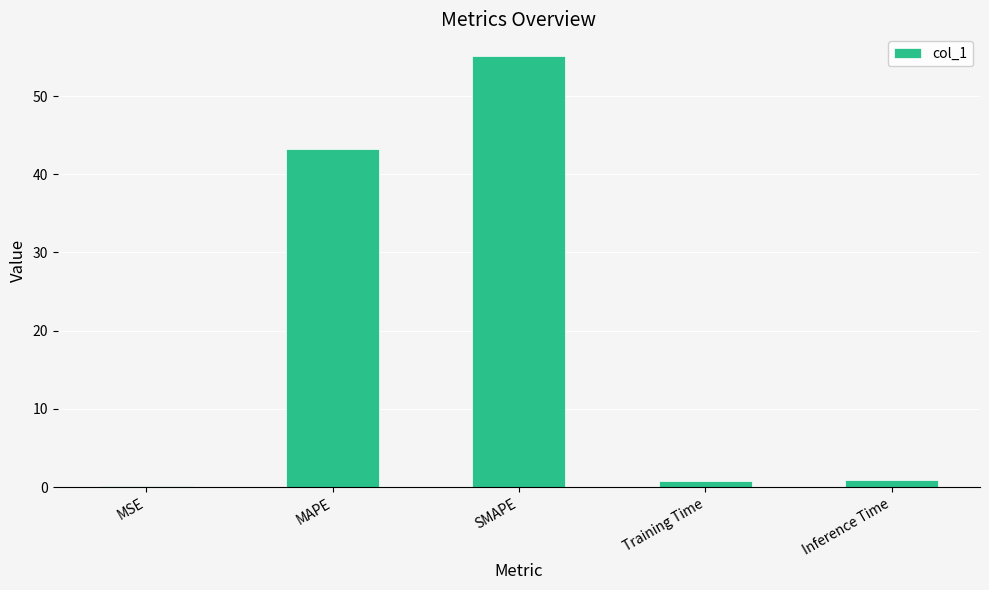

Which category has the highest value across all series?

SMAPE